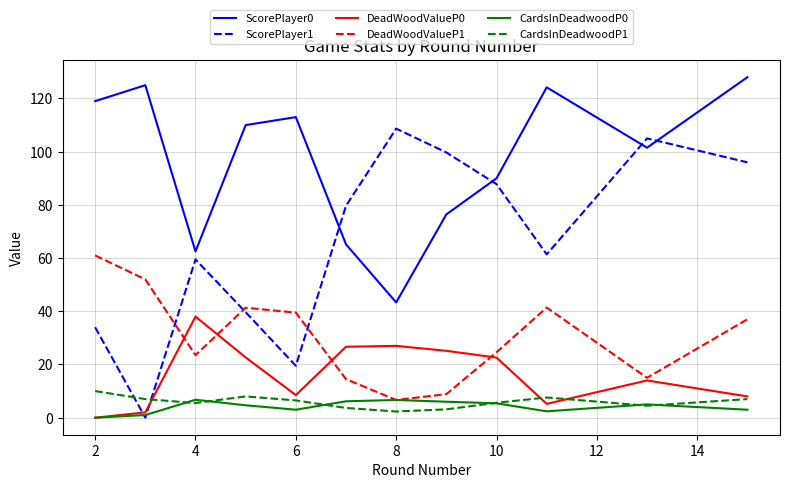

What is the greatest value displayed?

128.0